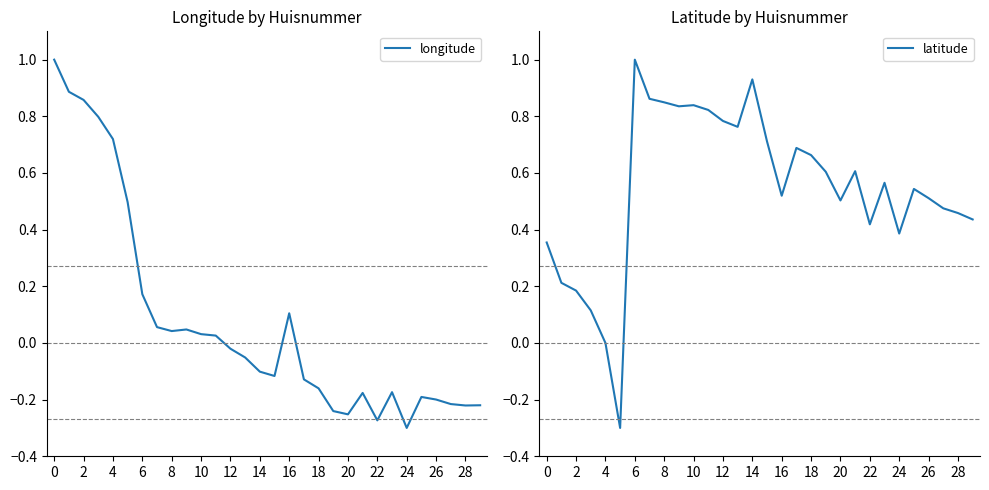

Which category has the highest value in the latitude series?

6